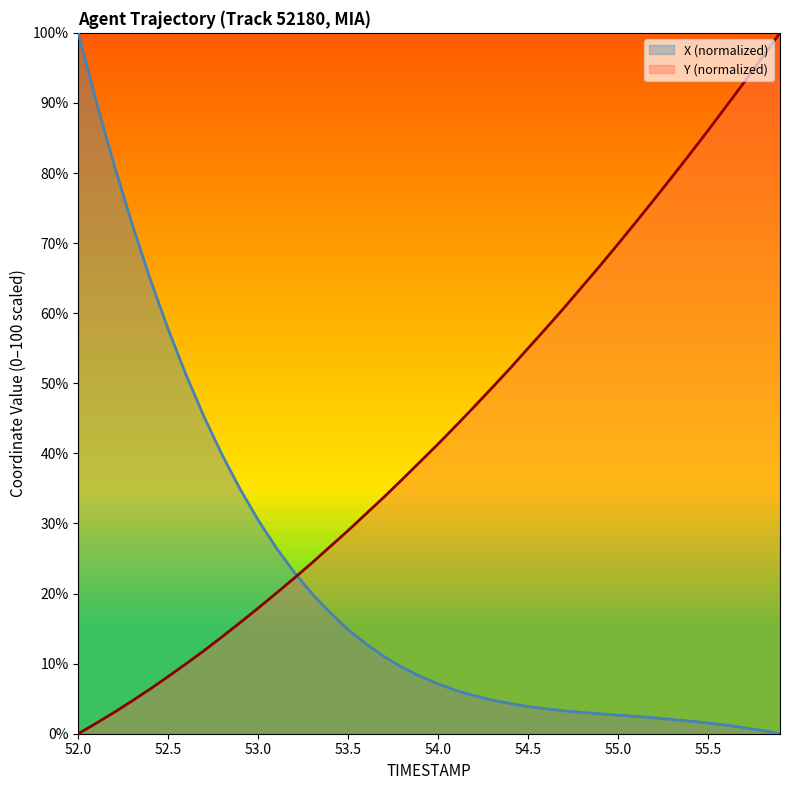

How many lines are shown in the chart?

2